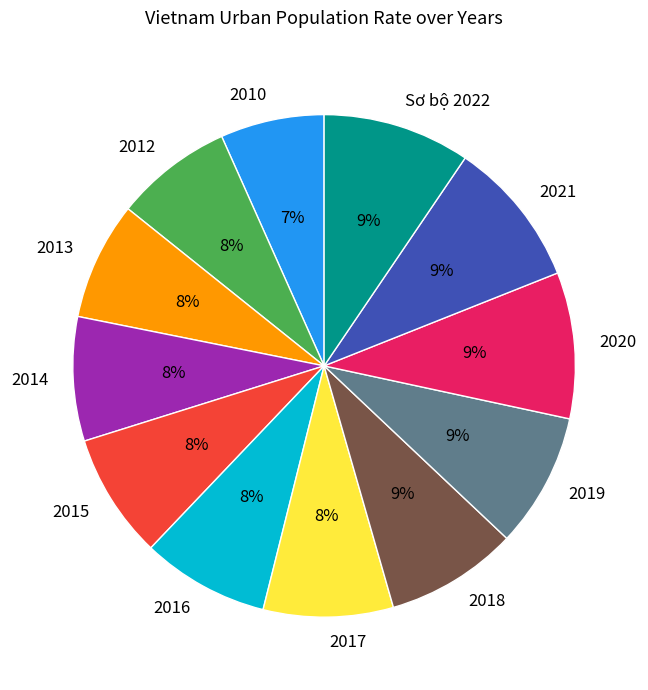

To the nearest percent, what portion does 2014 represent?

8%